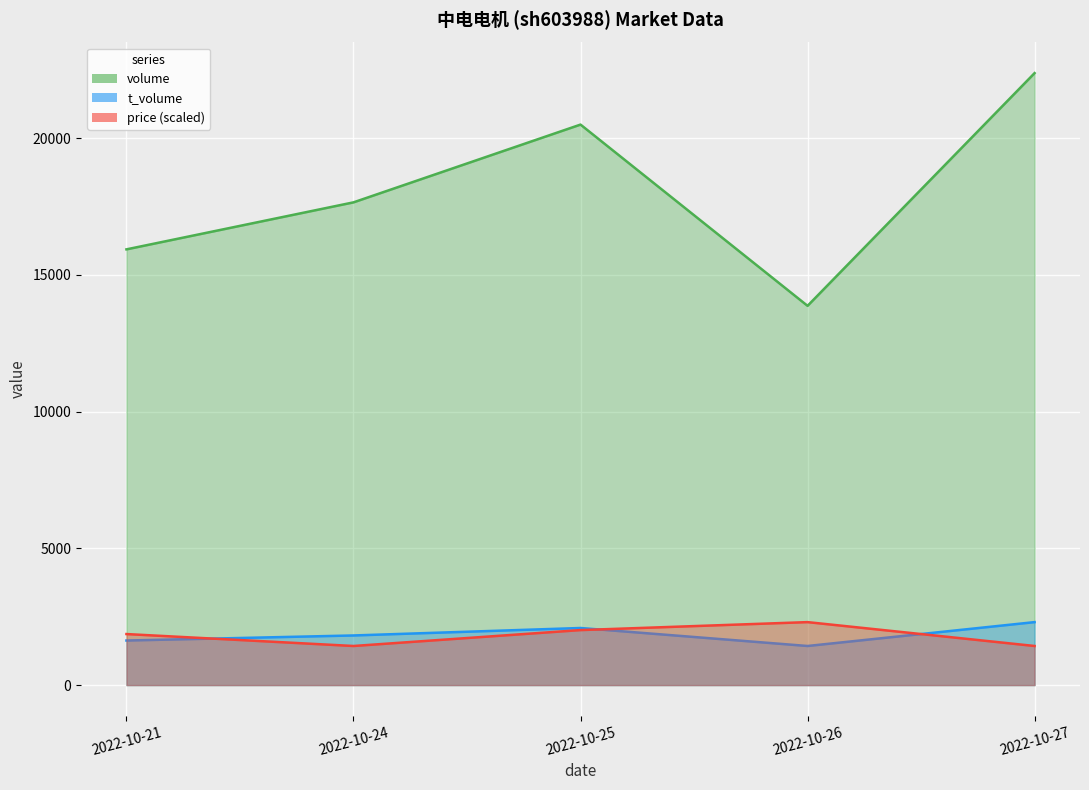

Where does the price (scaled) series first go above 1866?

2022-10-21